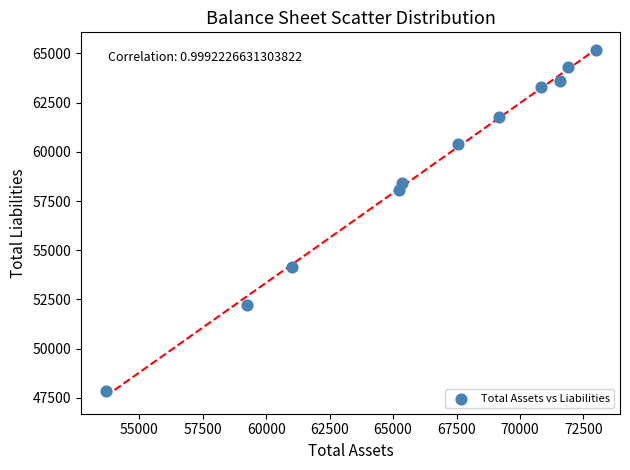

What is the range of X values (max minus min)?

19311